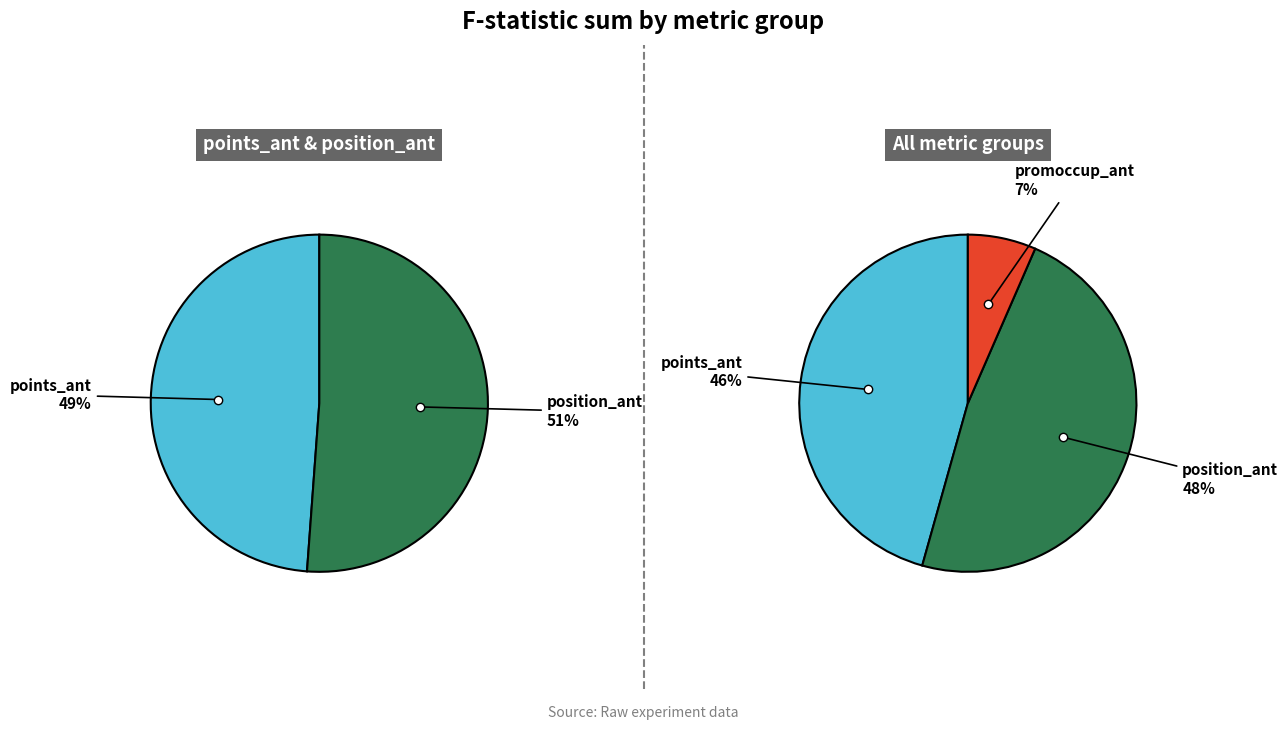

Which series has the largest range (max minus min)?

points_ant